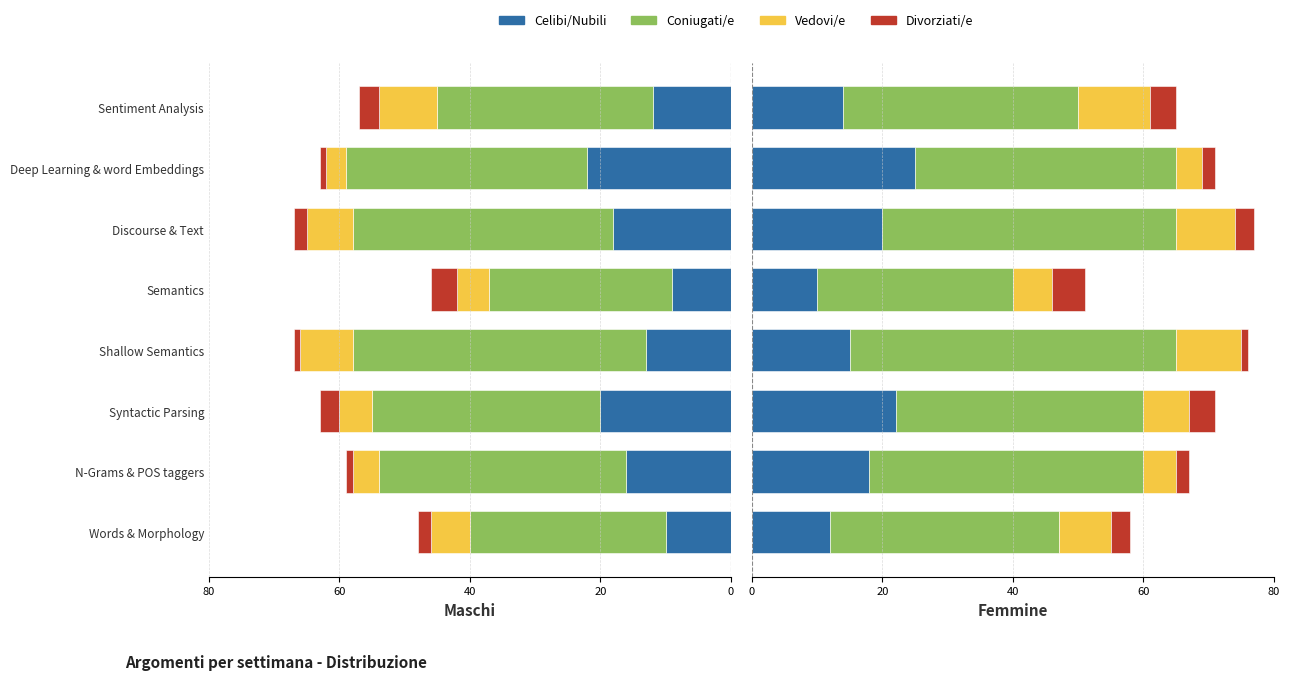

How many data points in Coniugati/e are less than 40?

4